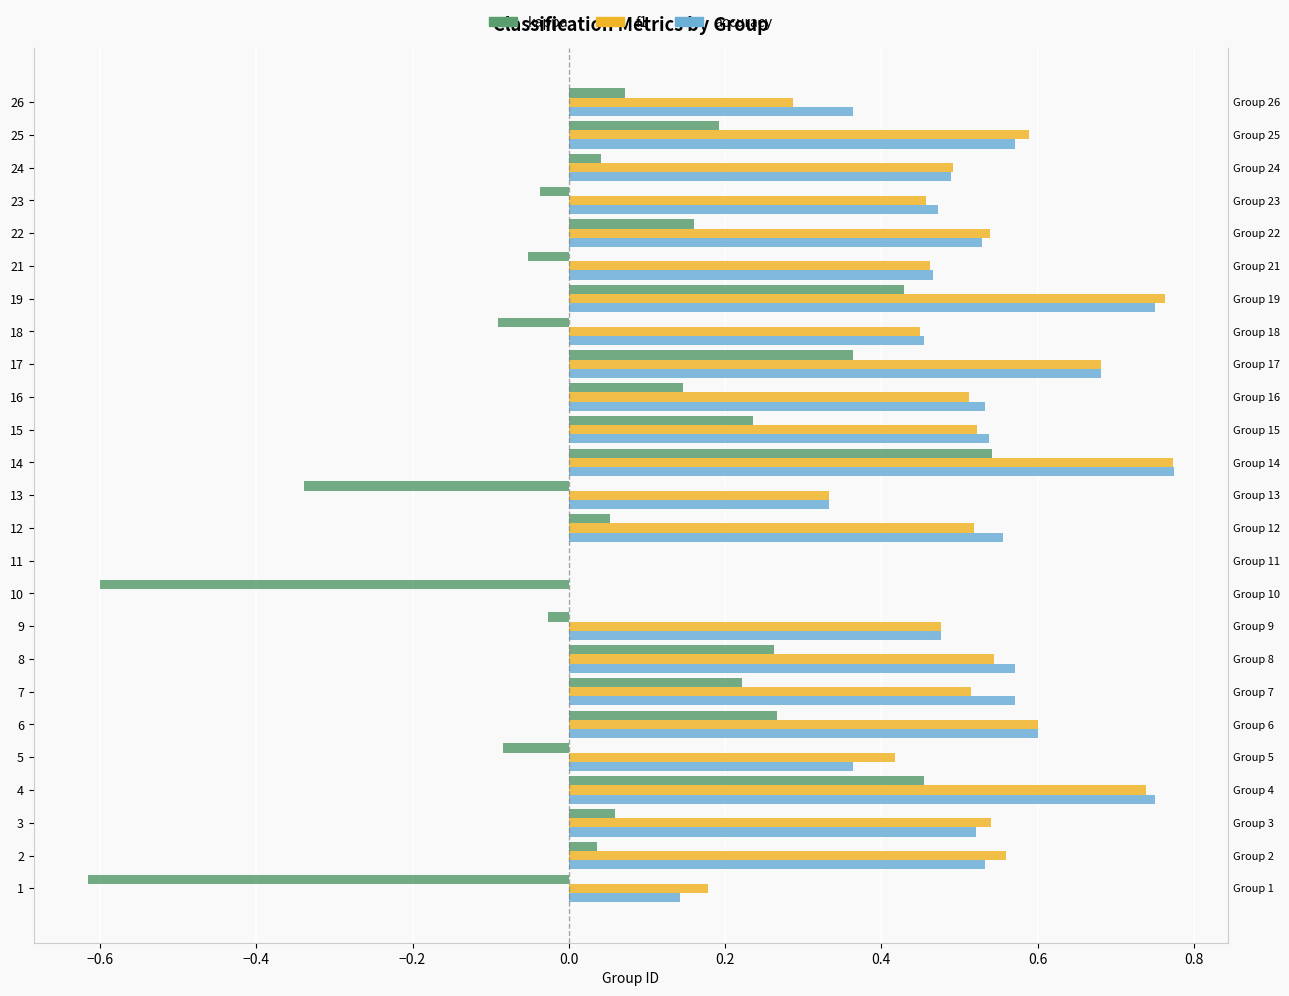

What is the sum of the accuracy values at 5 and 13?

0.7